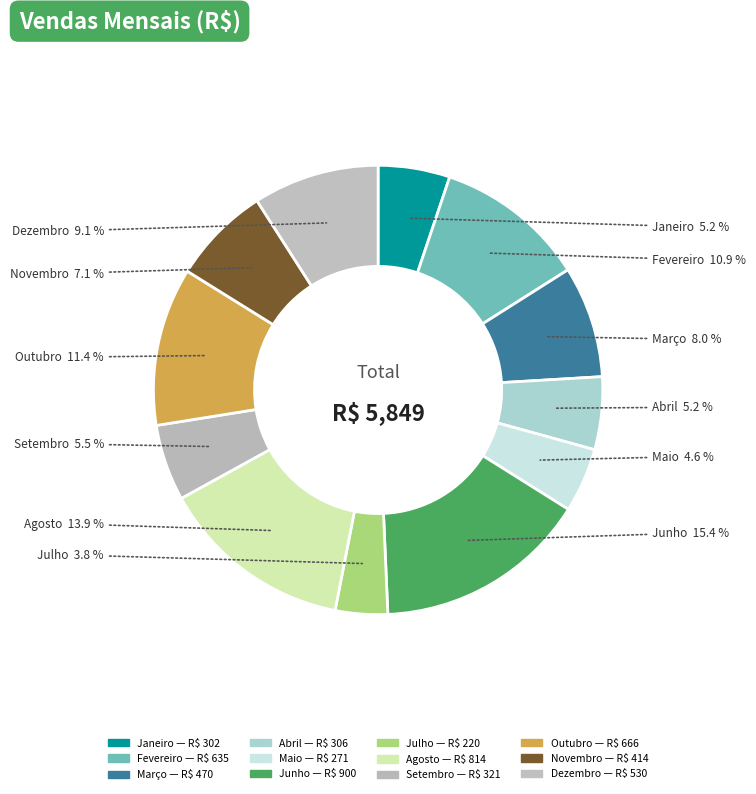

What percentage is NOT represented by Setembro?

94.5%